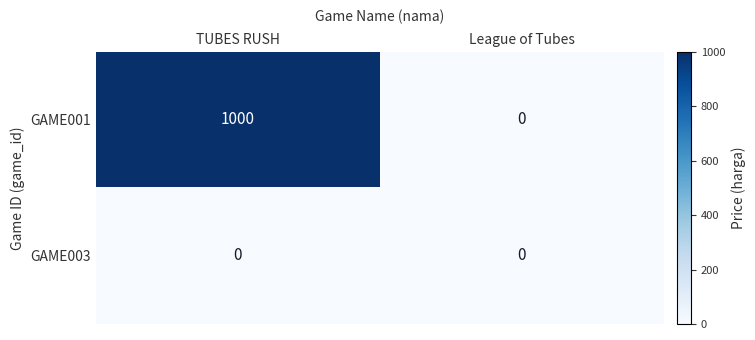

The value of GAME003 at TUBES RUSH is 0. True or false?

True